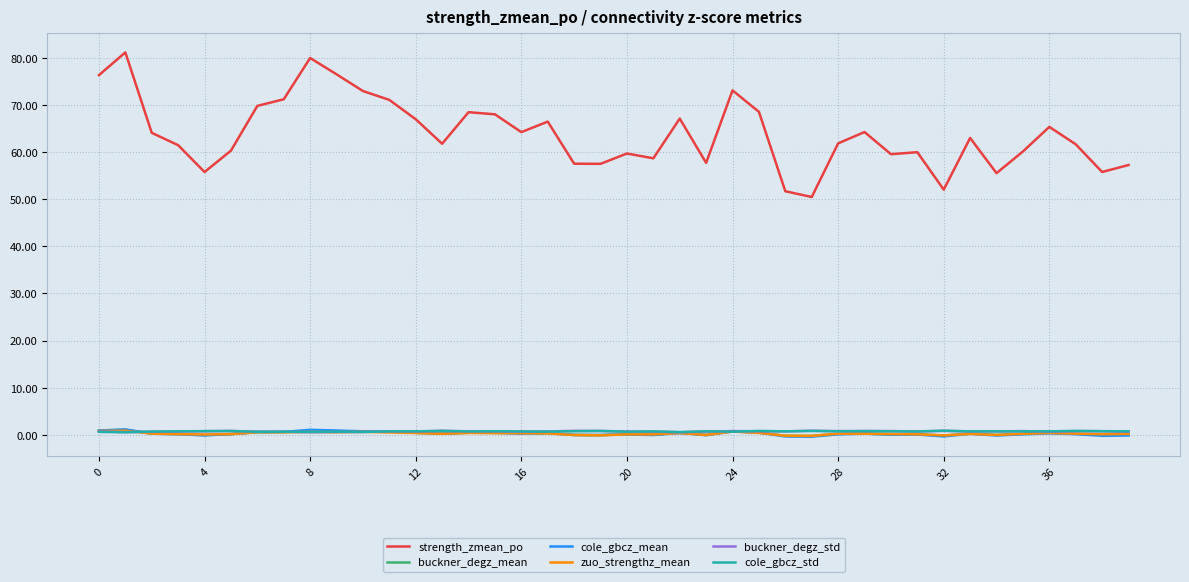

What is the greatest value displayed?

81.2